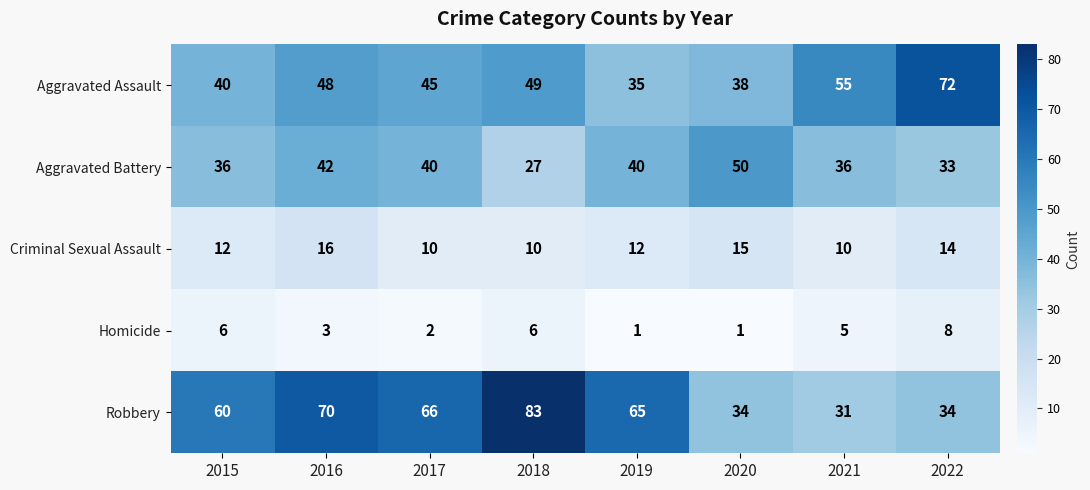

The Criminal Sexual Assault series shows 12 at 2015. True or false?

True